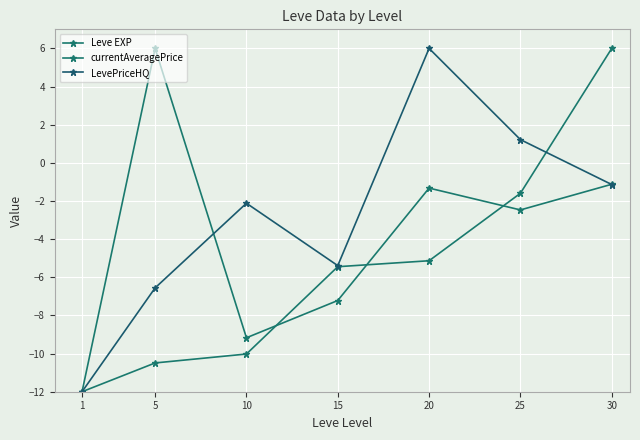

What is the sum of all Leve EXP values?

-38.7